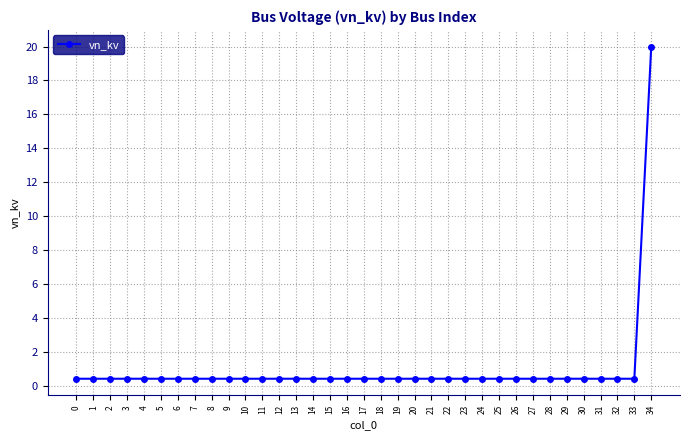

What value does the data have at 23?

0.4